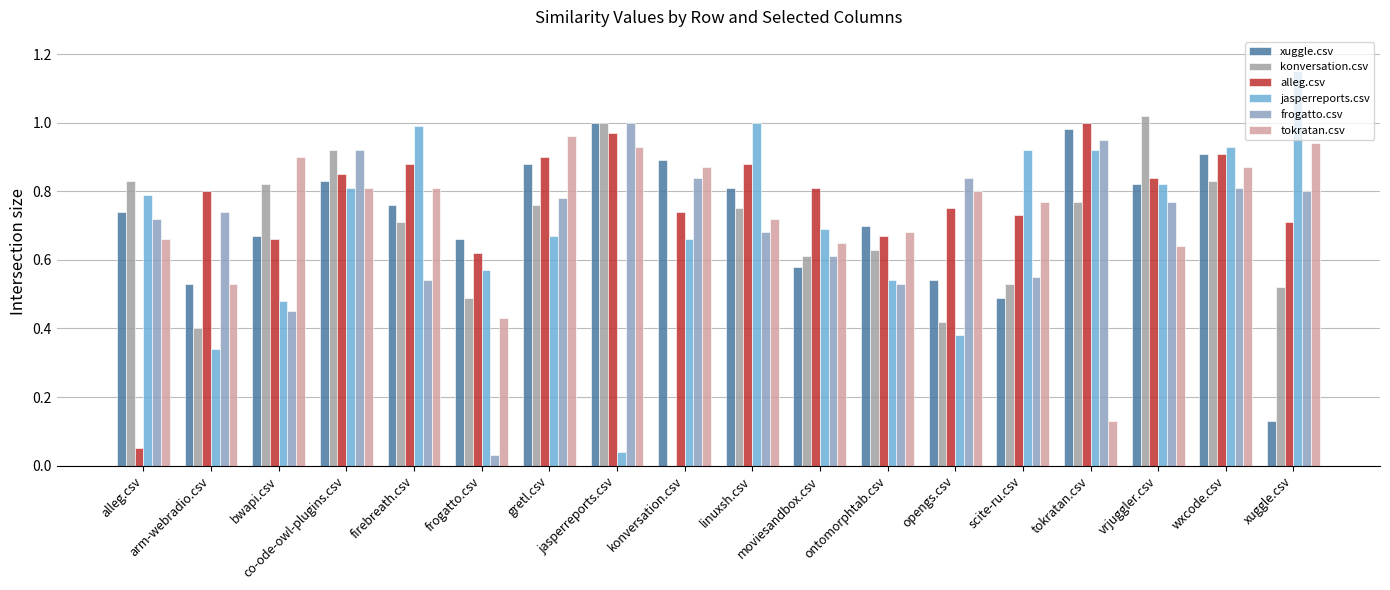

How many data points does each series have?

18